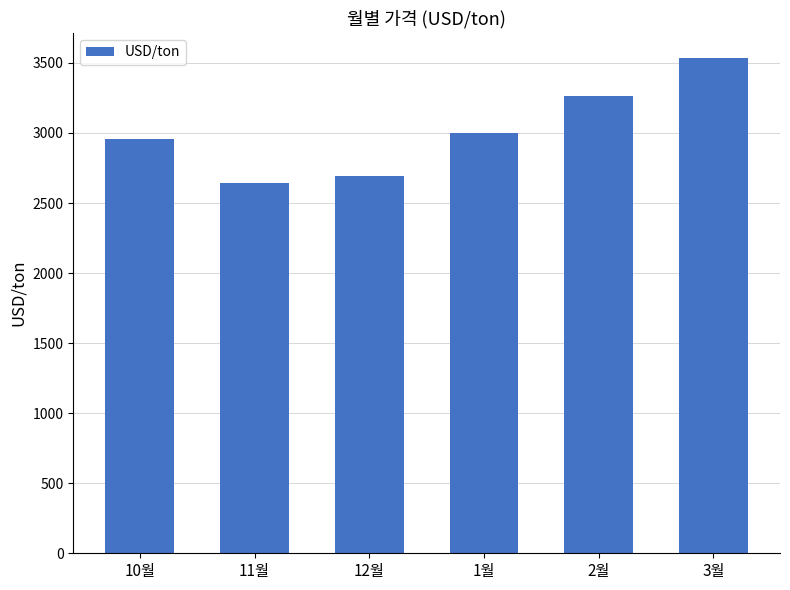

What is the label of the 1st bar from the left?

10월